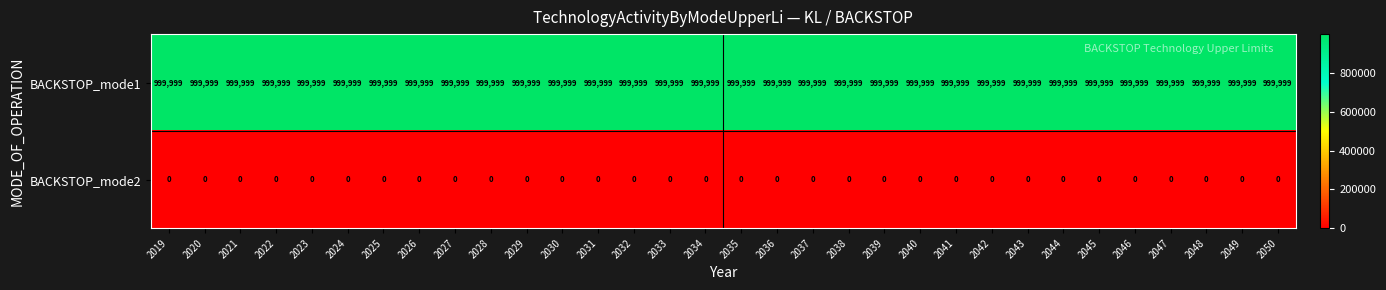

True or false: BACKSTOP_mode2 has a value of 0 at 2023.

True